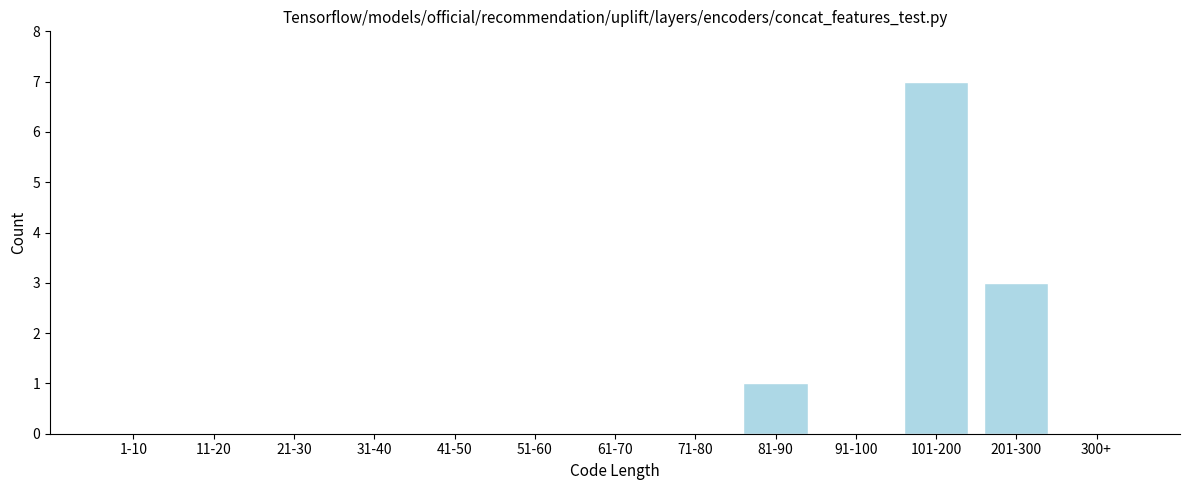

Reading left to right, extract all data points from this chart.

1-10=0	11-20=0	21-30=0	31-40=0	41-50=0	51-60=0	61-70=0	71-80=0	81-90=1	91-100=0	101-200=7	201-300=3	300+=0